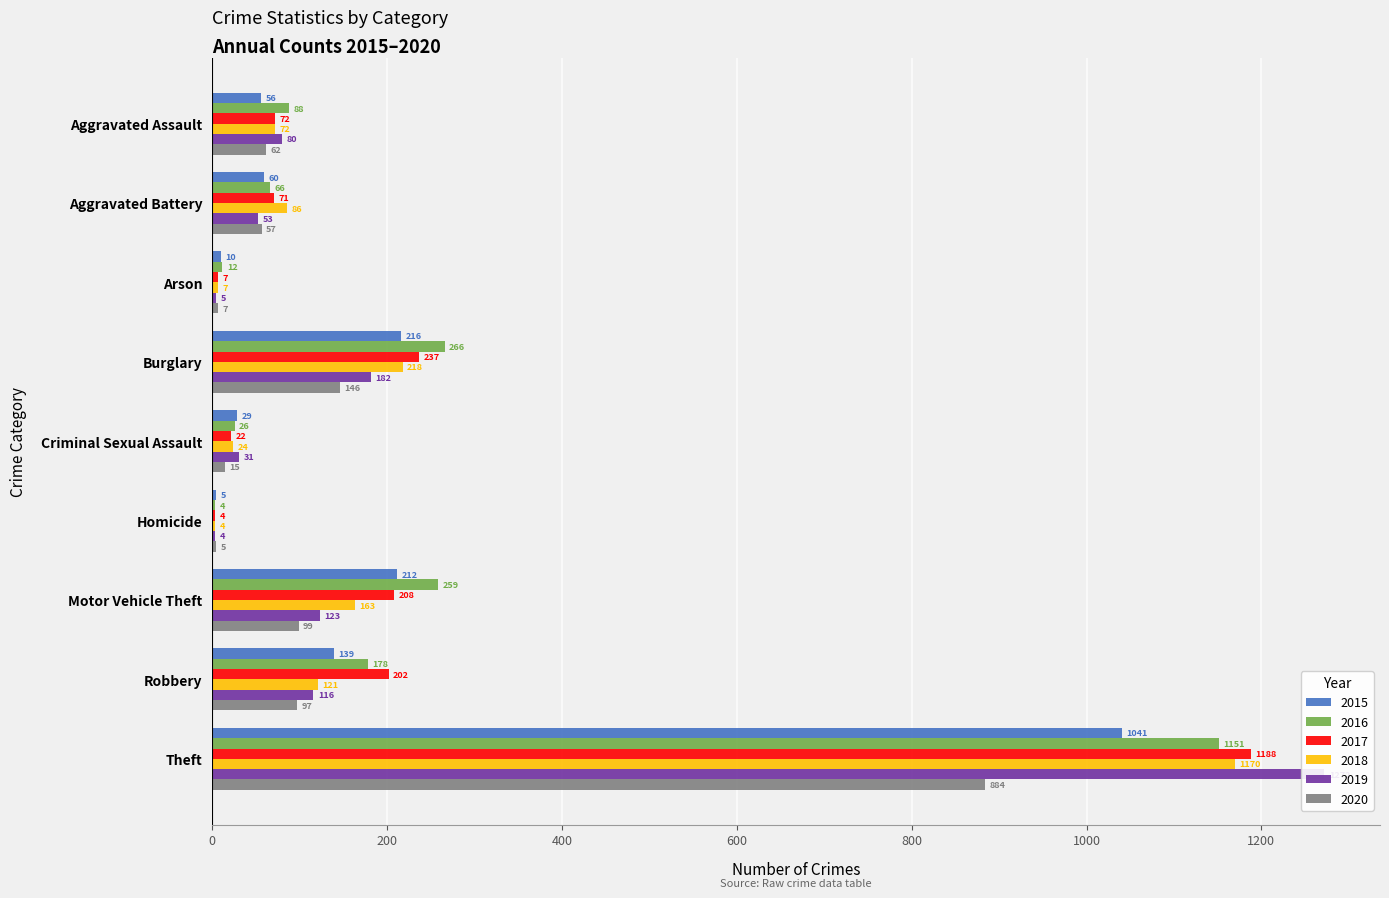

Which category has the lowest value across all series?

Homicide